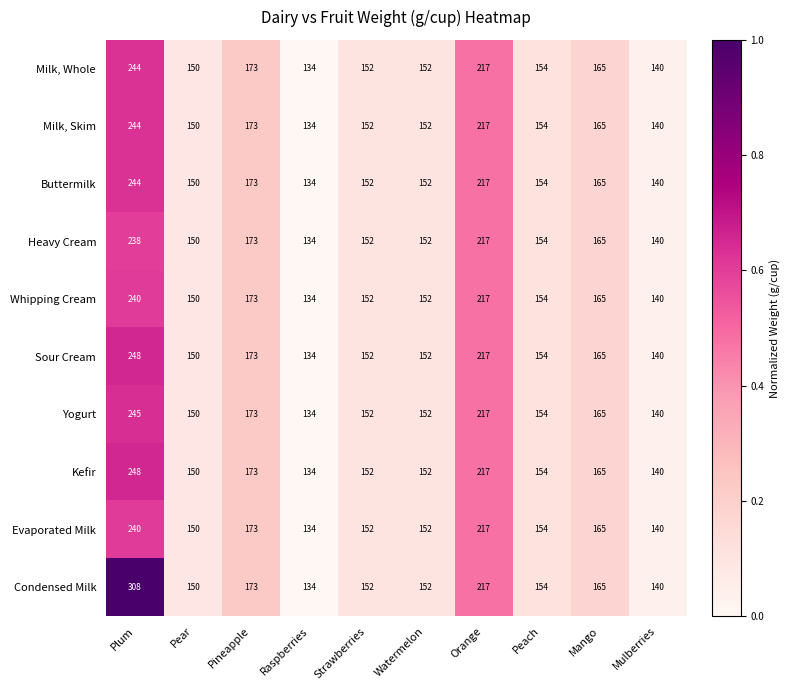

What is the difference between the Evaporated Milk values at Orange and Watermelon?

65